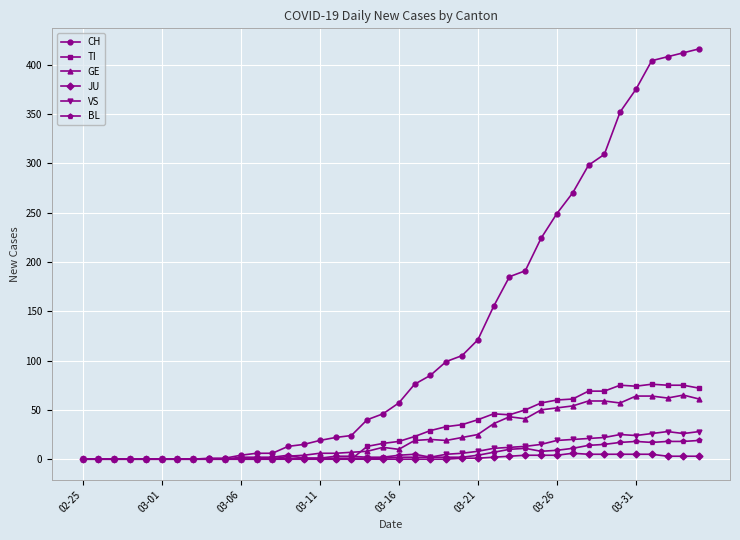

After their last crossing, which series has the higher values: VS or TI?

TI